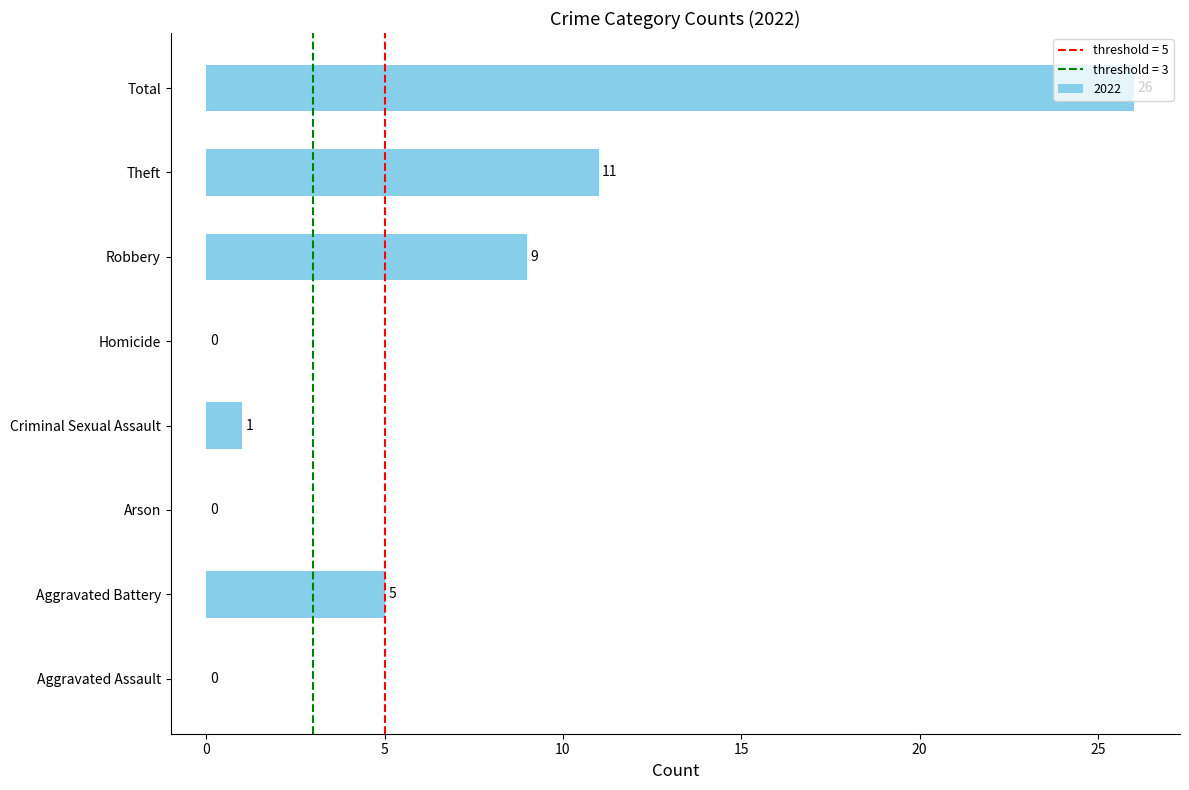

Are the bars horizontal?

Yes